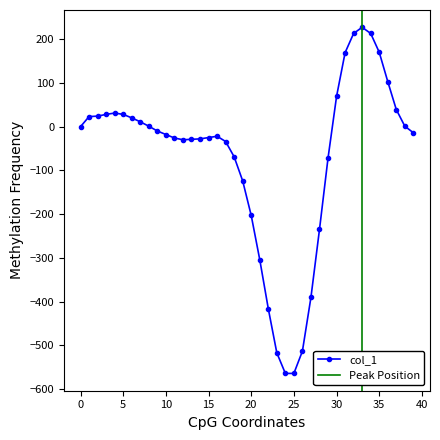

How many interior local peaks (higher than both neighbors) does the data have?

3